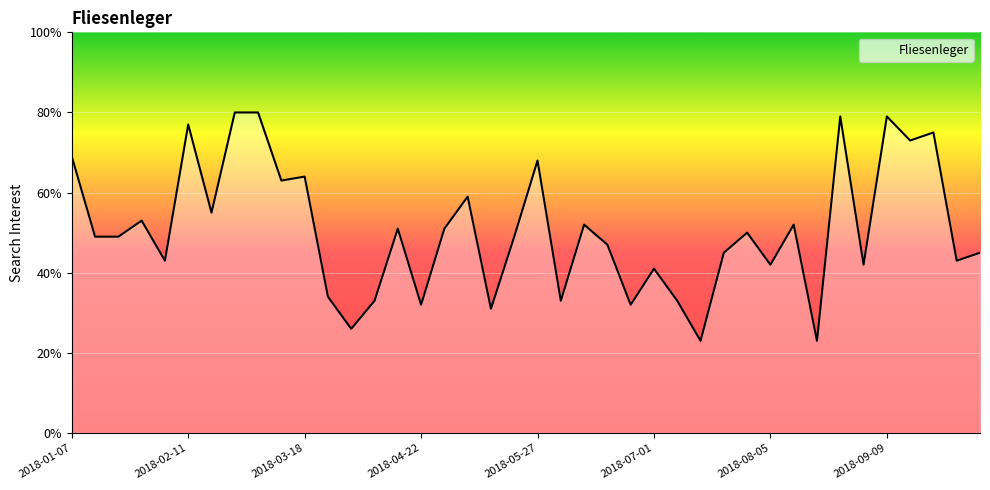

What is the maximum value shown in the chart?

80